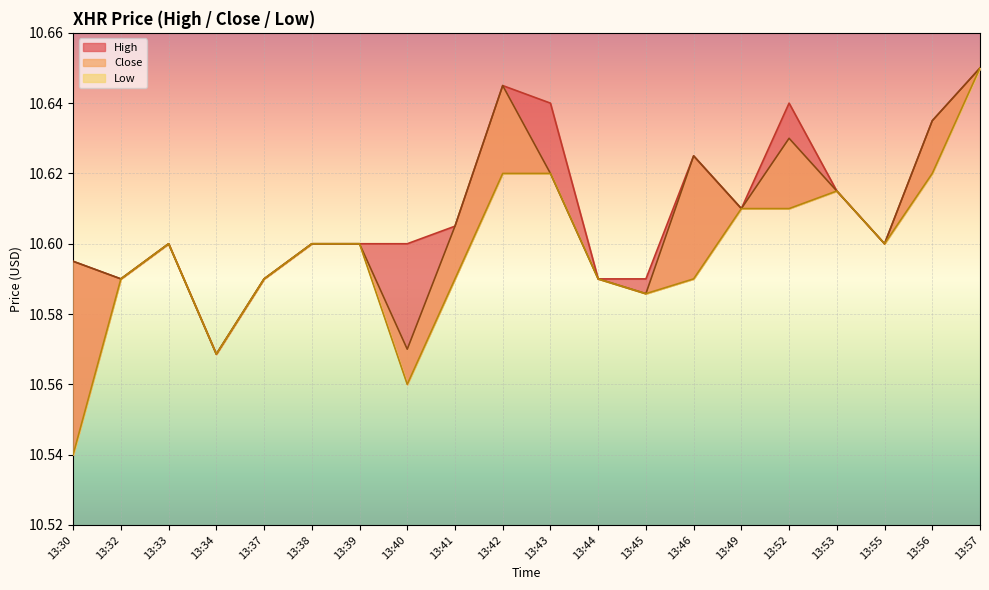

How many interior local peaks does the High series have?

4